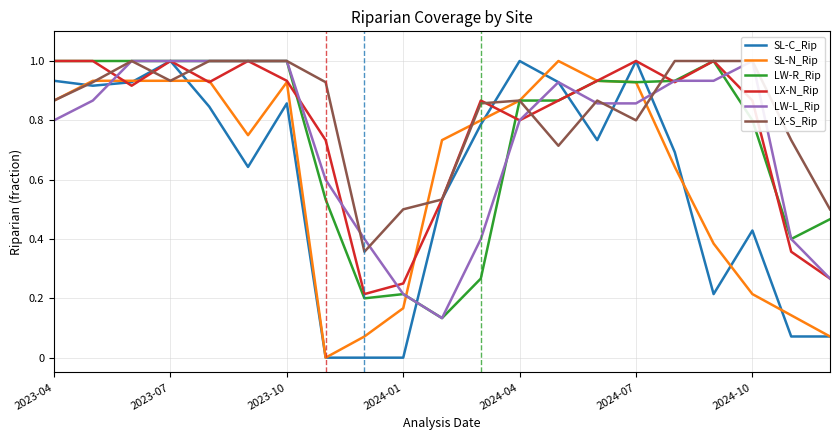

Which series changed the most between 2023-04 and 20?

SL-C_Rip